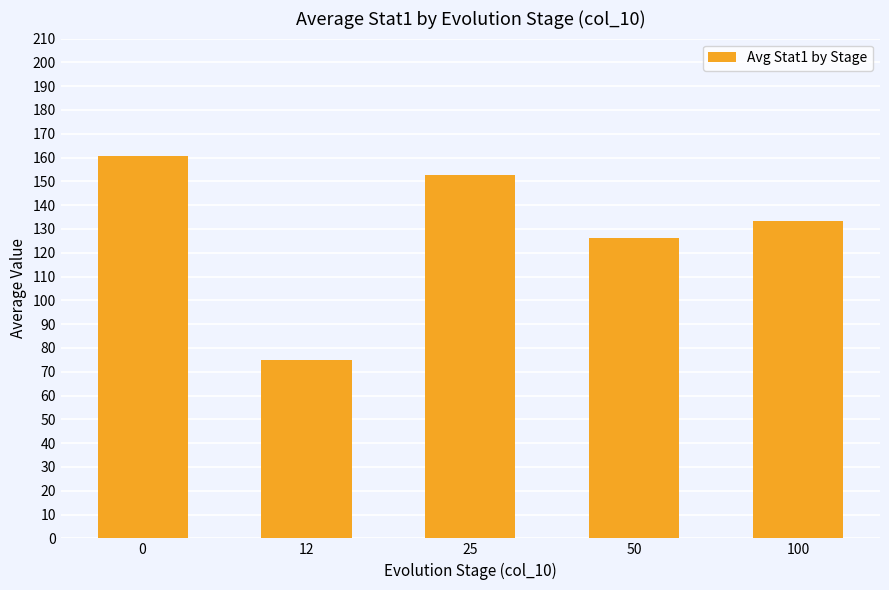

Is it true that the value at 25 is 152.5?

True